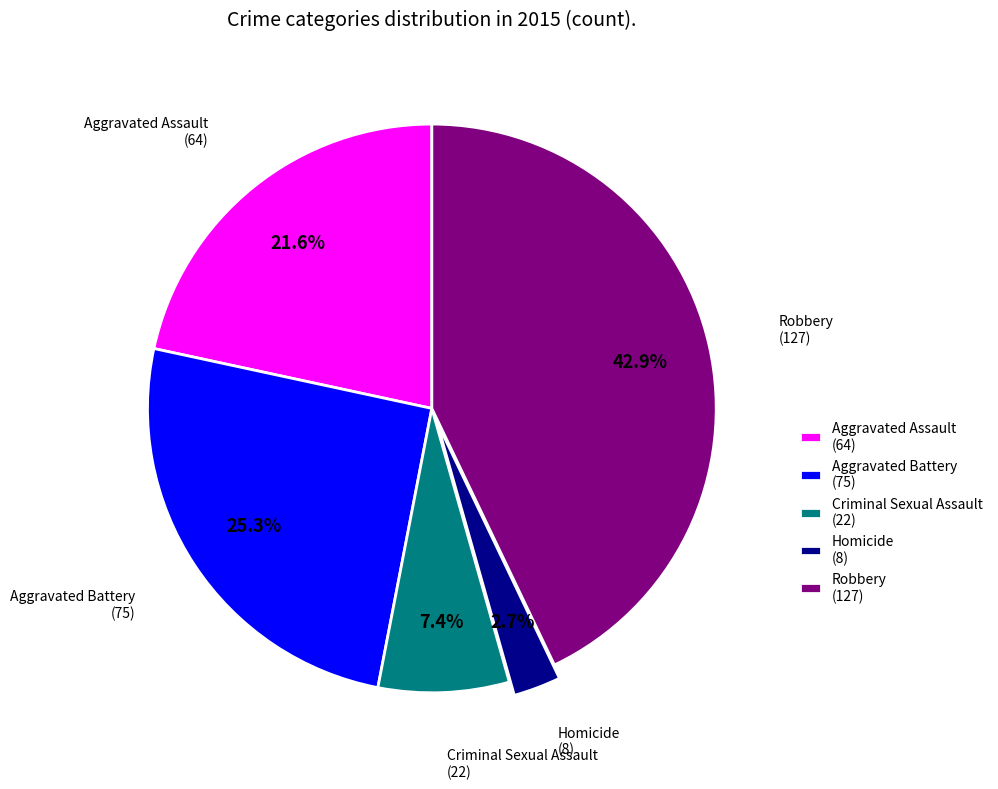

What percentage is the Criminal Sexual Assault slice, to the nearest percent?

7%